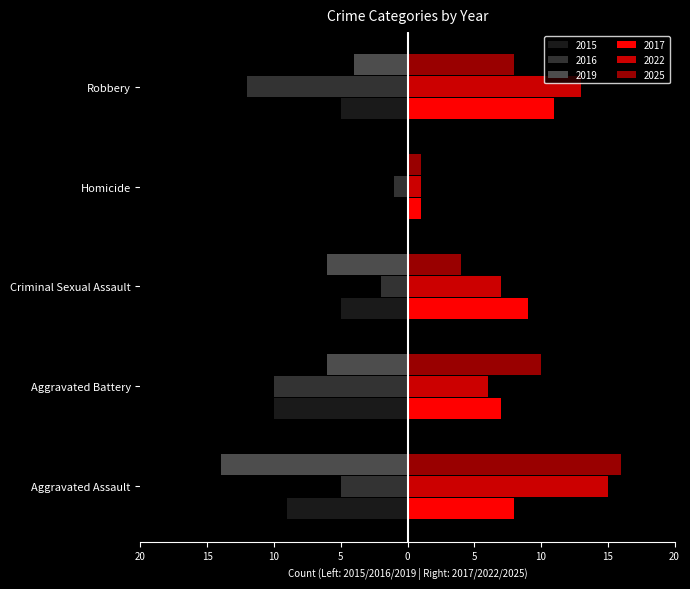

What are all the series names shown in the legend?

2015, 2016, 2019, 2017, 2022, 2025